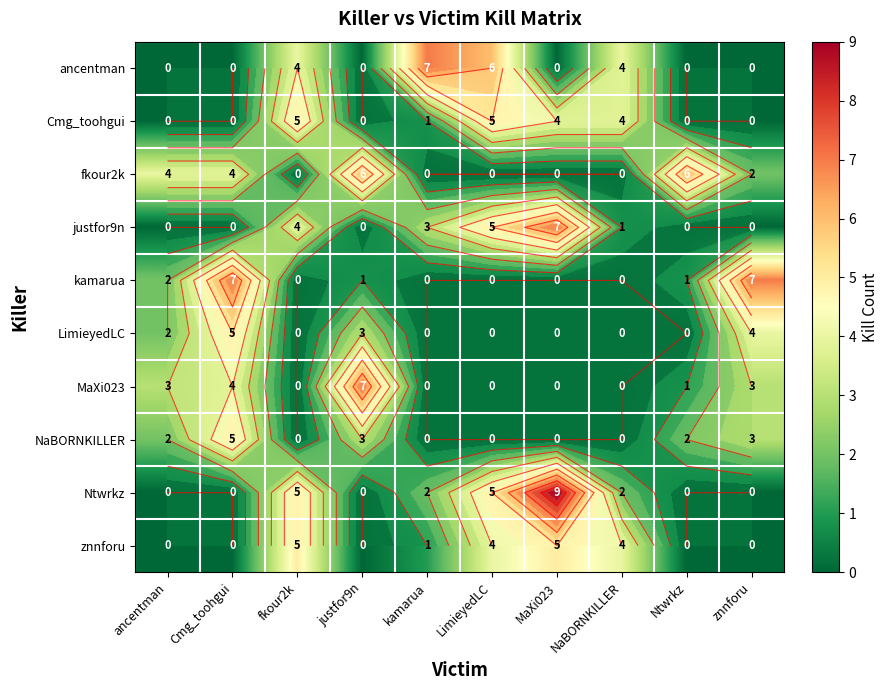

How many values in the MaXi023 series exceed 1?

4